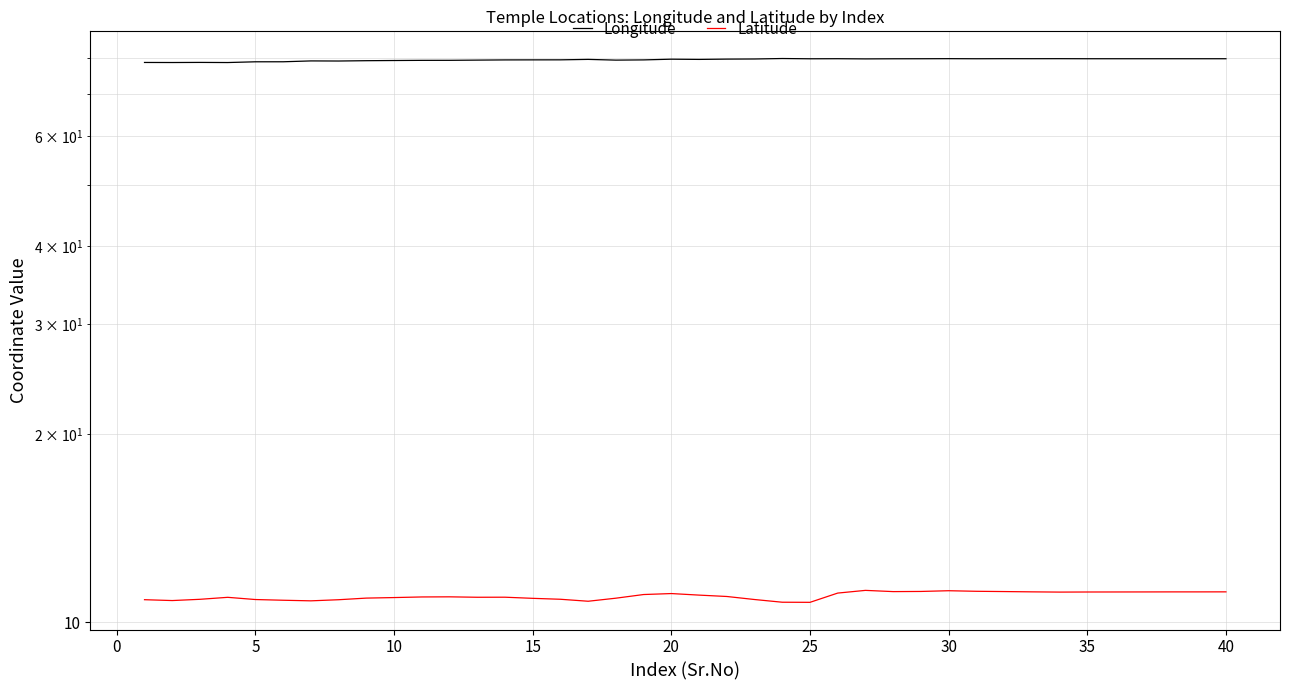

Rank the series at 10 from highest to lowest value.

Longitude, Latitude